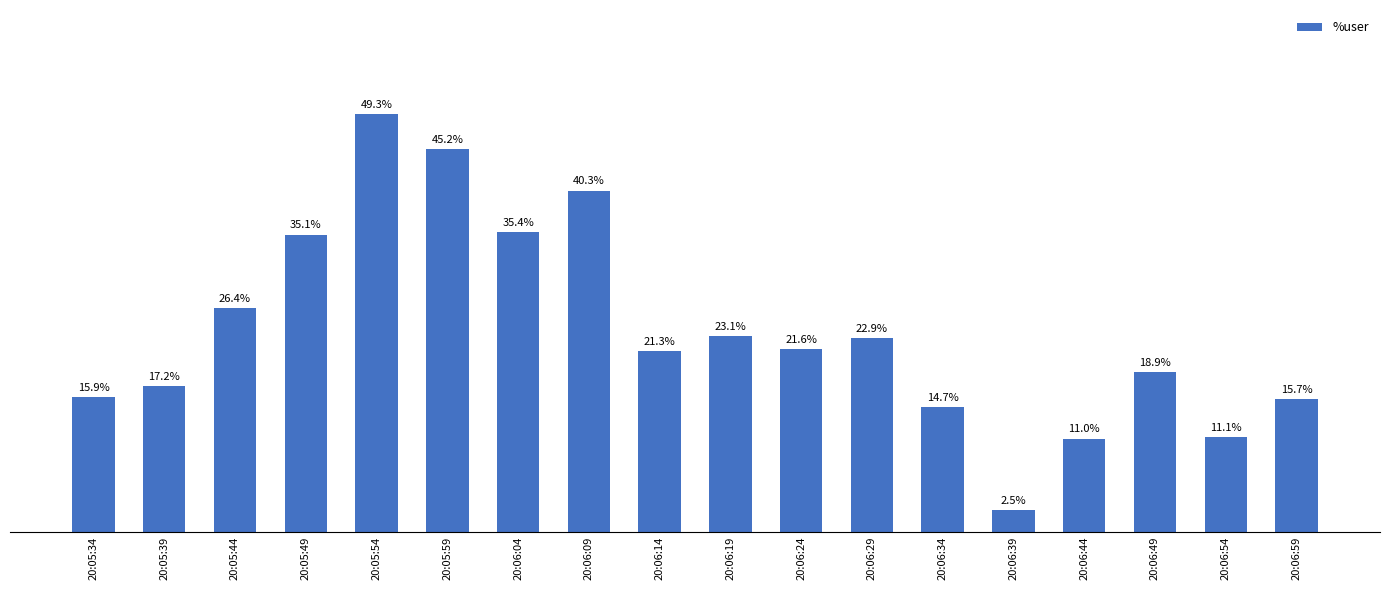

List the labels in order of value, smallest first.

20:06:39, 20:06:44, 20:06:54, 20:06:34, 20:06:59, 20:05:34, 20:05:39, 20:06:49, 20:06:14, 20:06:24, 20:06:29, 20:06:19, 20:05:44, 20:05:49, 20:06:04, 20:06:09, 20:05:59, 20:05:54